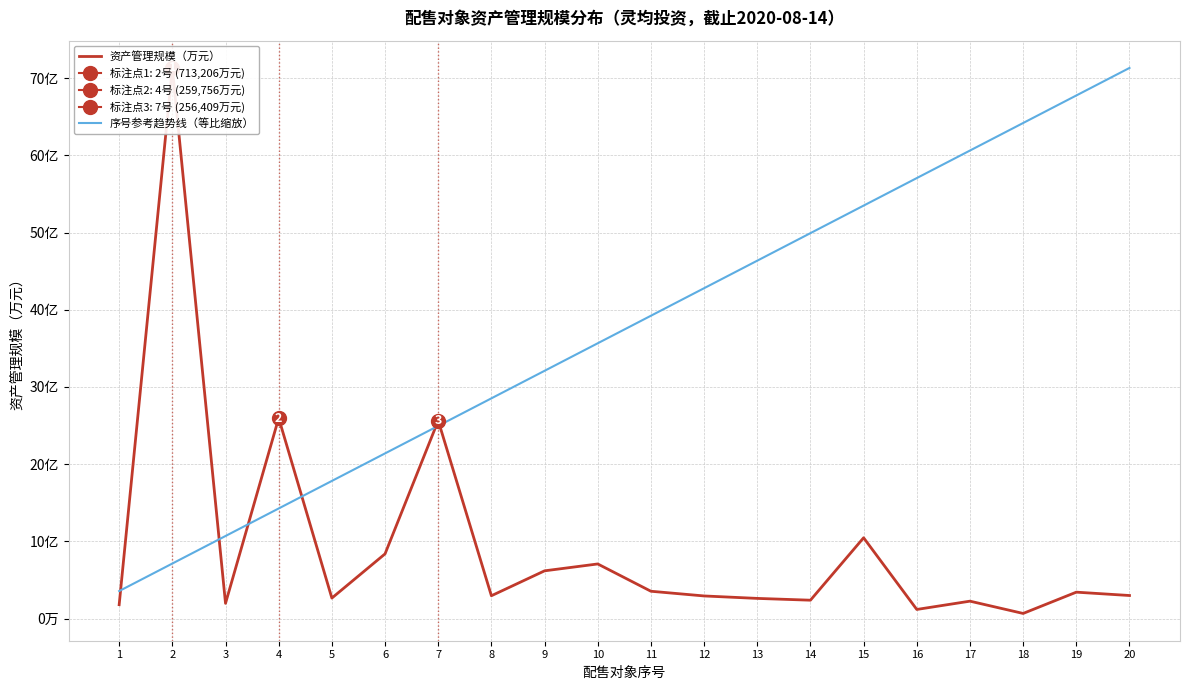

The 序号参考趋势线（等比缩放） series shows 97052.2 at 6. True or false?

False